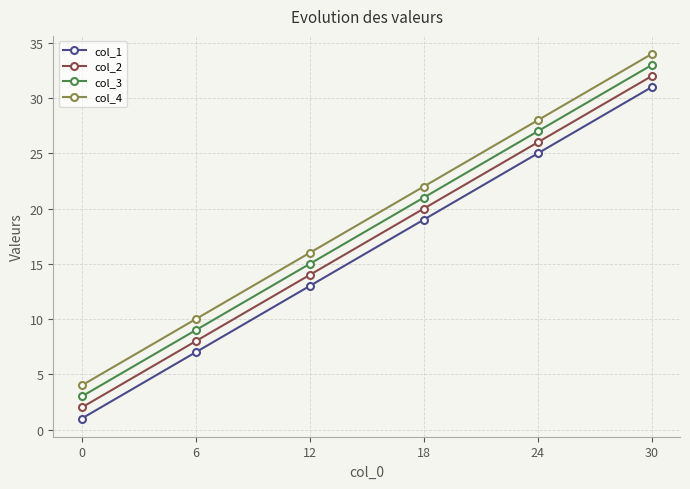

What is the difference between the highest and lowest values at 24?

3